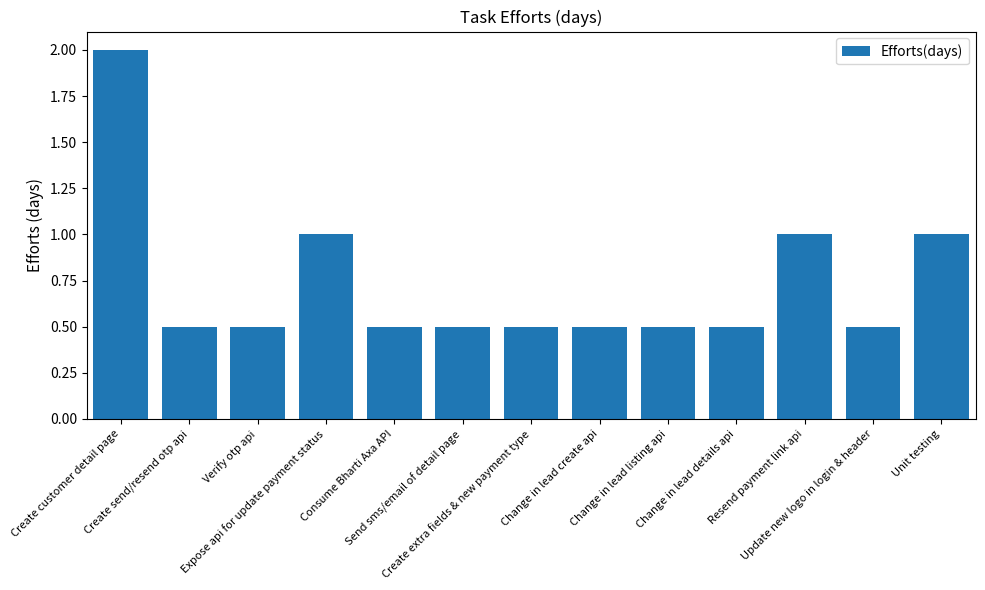

Are the bars grouped side by side (vs. stacked)?

No